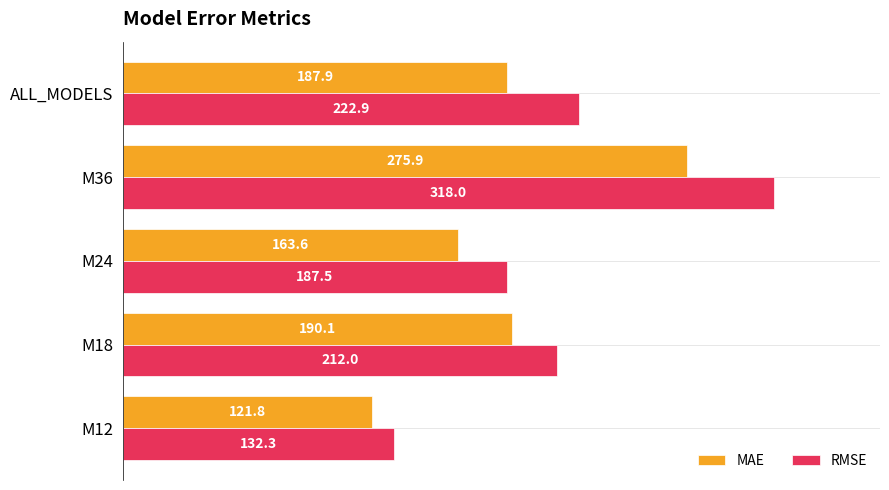

What is the average value of the MAE series?

187.9